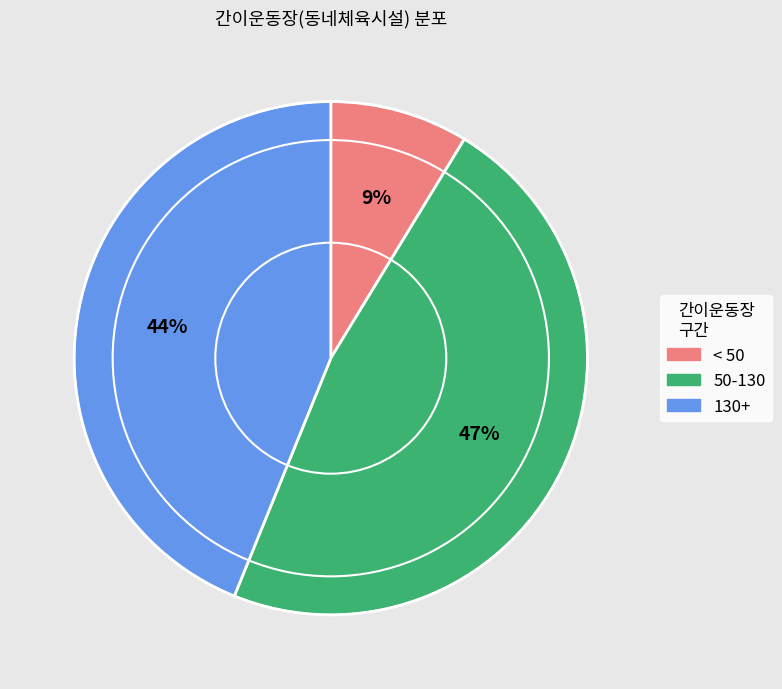

Is it true that 50-130 is 34% of the pie?

False